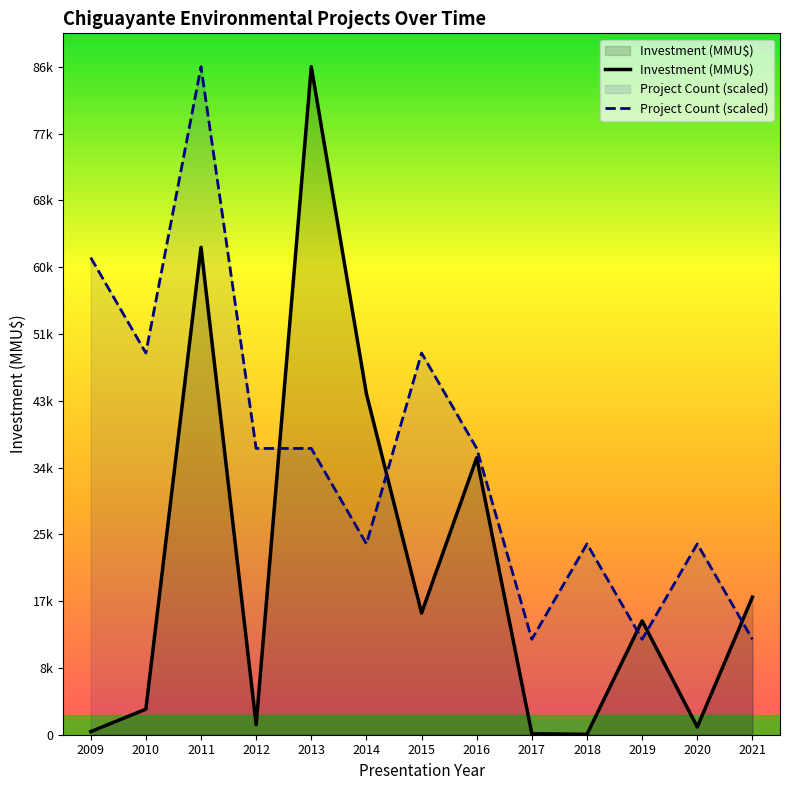

Does the chart display data point markers on the line(s)?

No